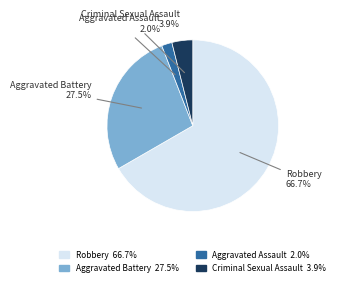

Which category has the biggest portion of the pie?

Robbery